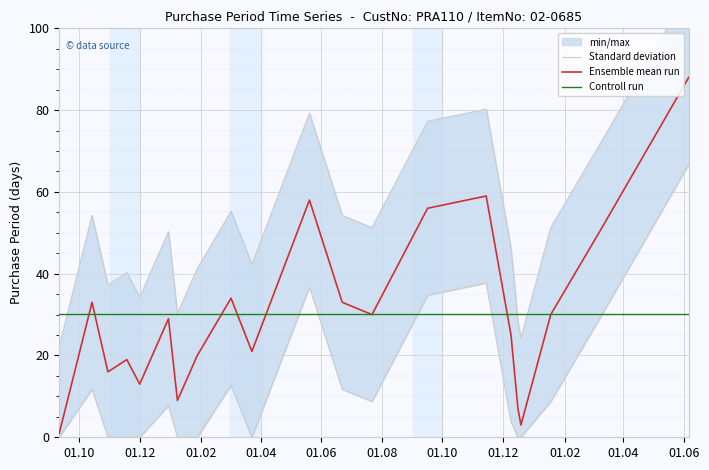

What is the value of the 8th point from the left?

41.3